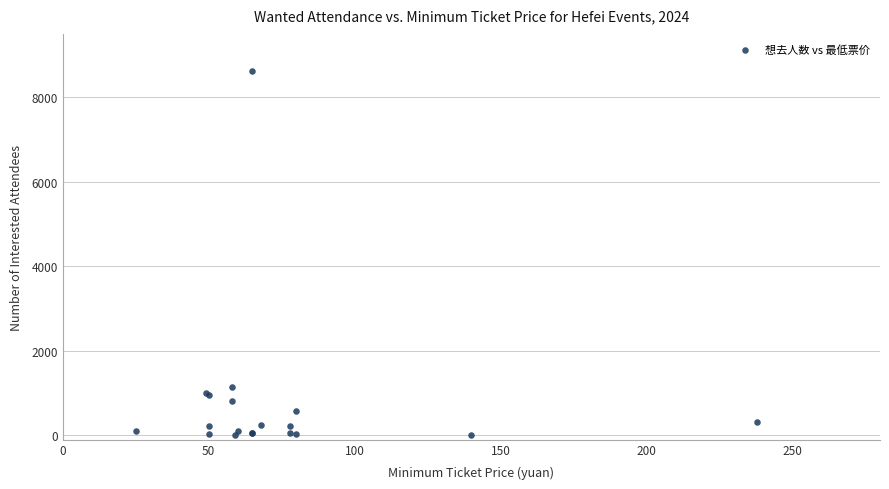

What Y value in the scatter plot is closest to 4312?

1140